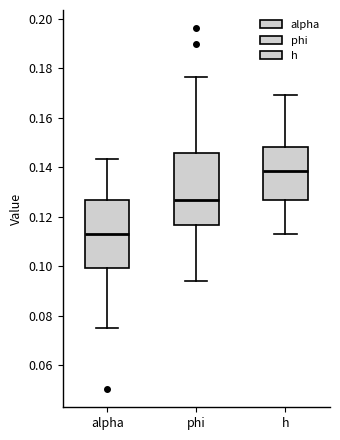

Which box has the highest median line?

h